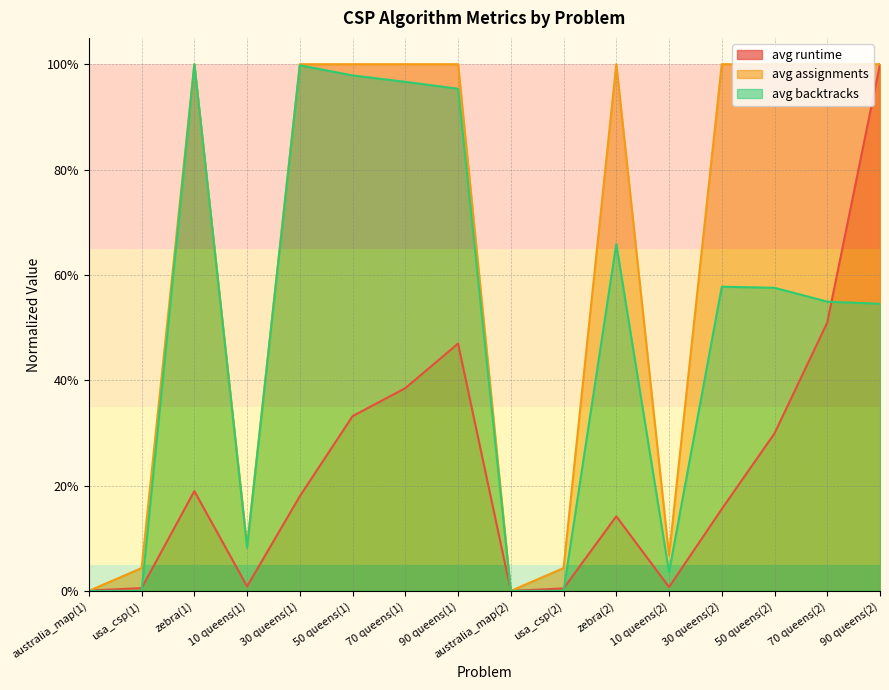

How many lines are shown in the chart?

3